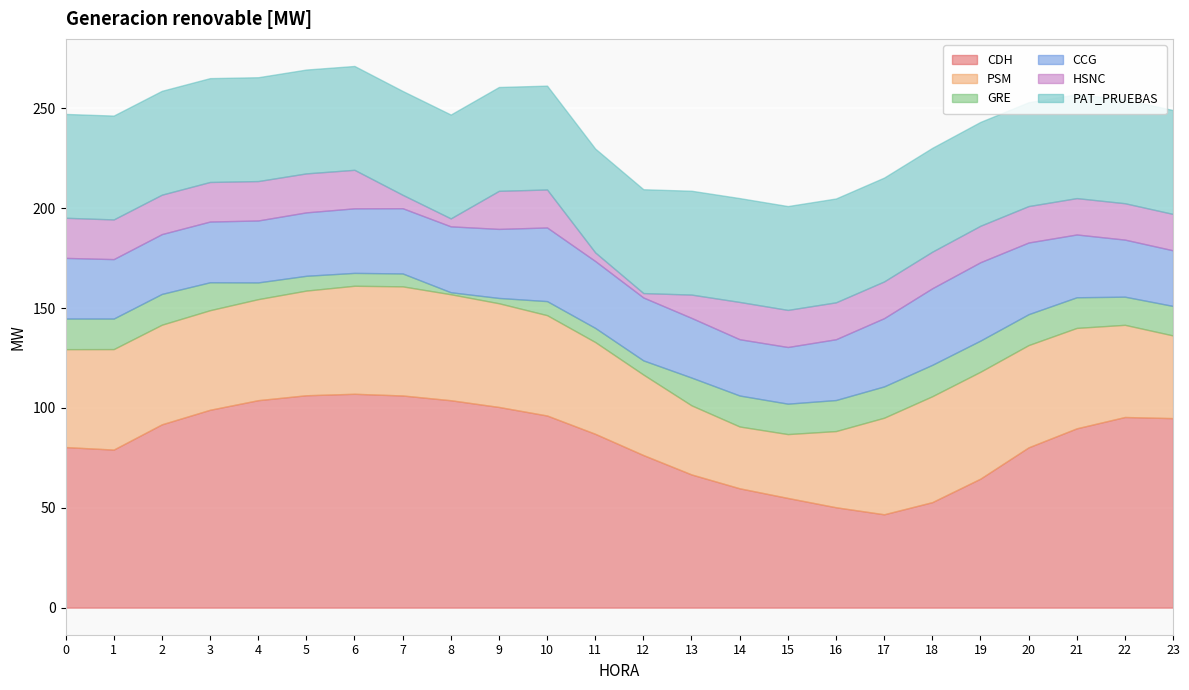

True or false: HSNC has a value of 27.4 at 3.

False